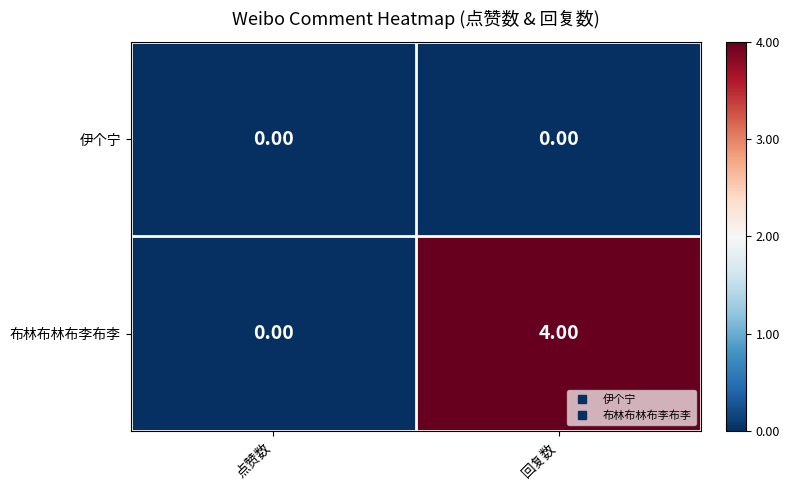

Which series has the largest range (max minus min)?

布林布林布李布李